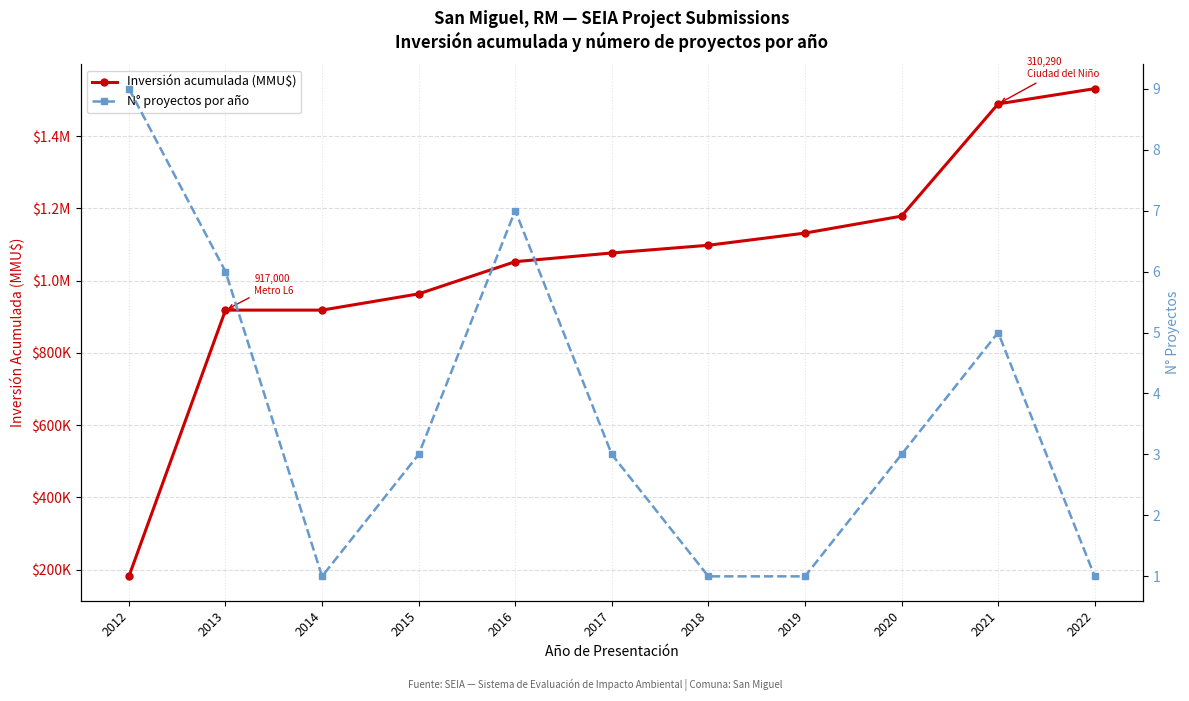

What are all the series names shown in the legend?

Inversión acumulada (MMU$), N° proyectos por año